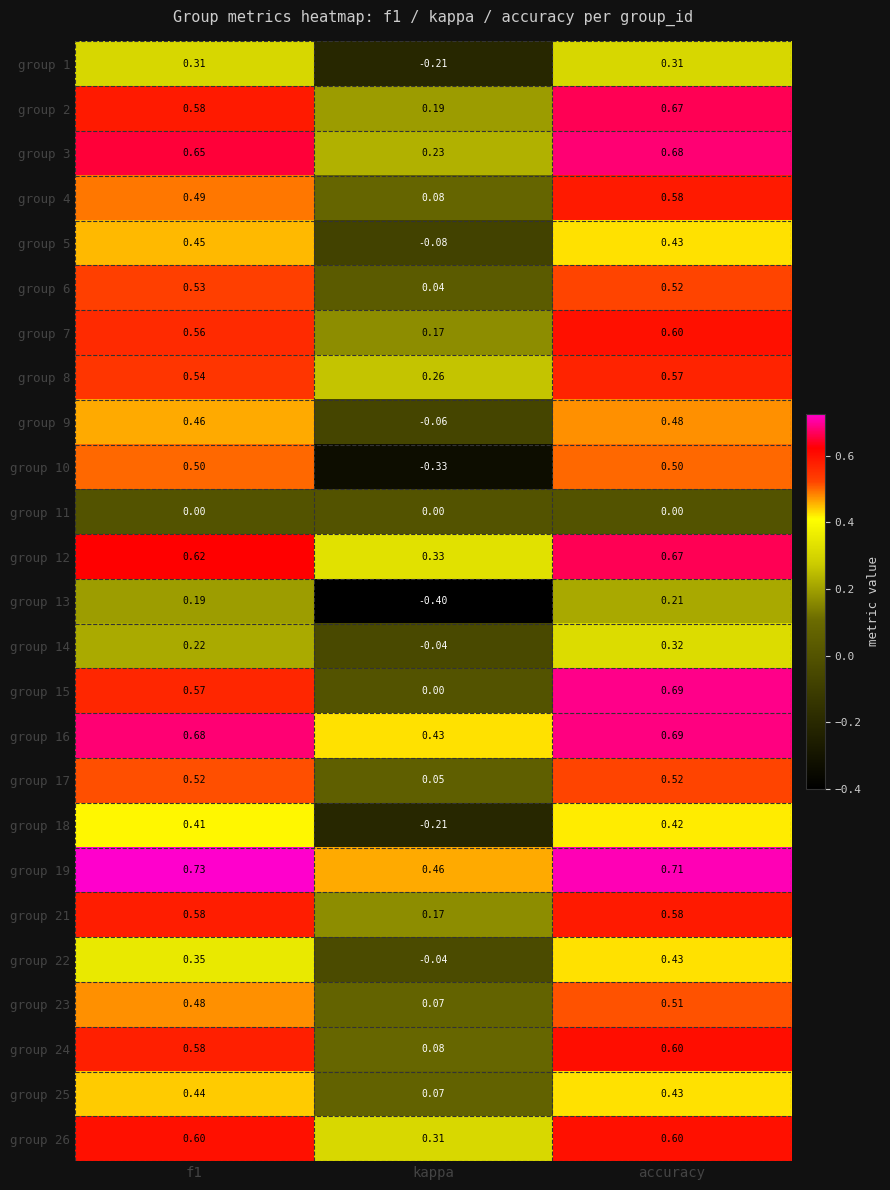

Between kappa and accuracy, which series saw the biggest shift?

group 10